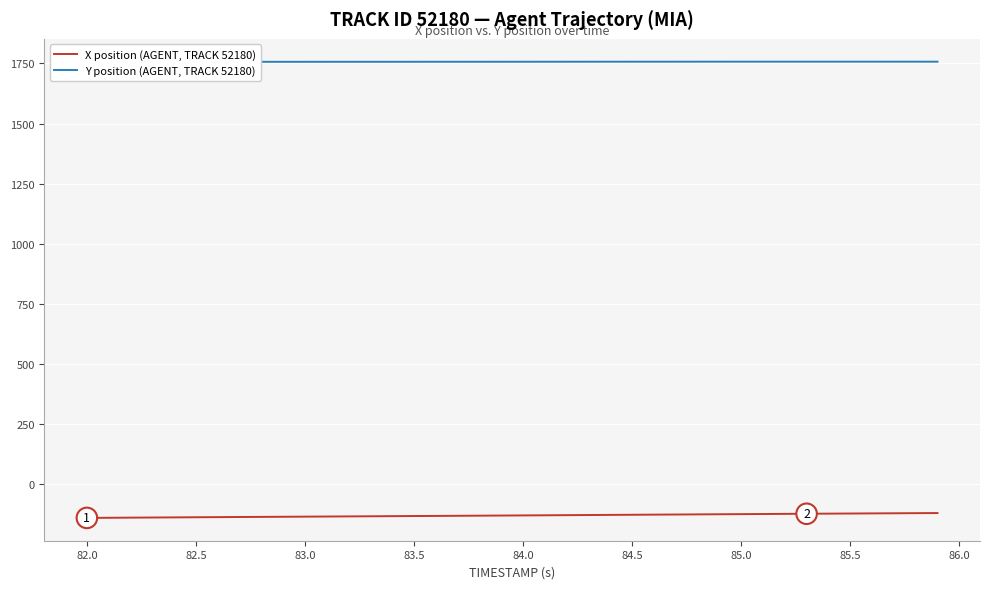

What is the value of the X position (AGENT, TRACK 52180) point at the 28th from the left?

-127.2